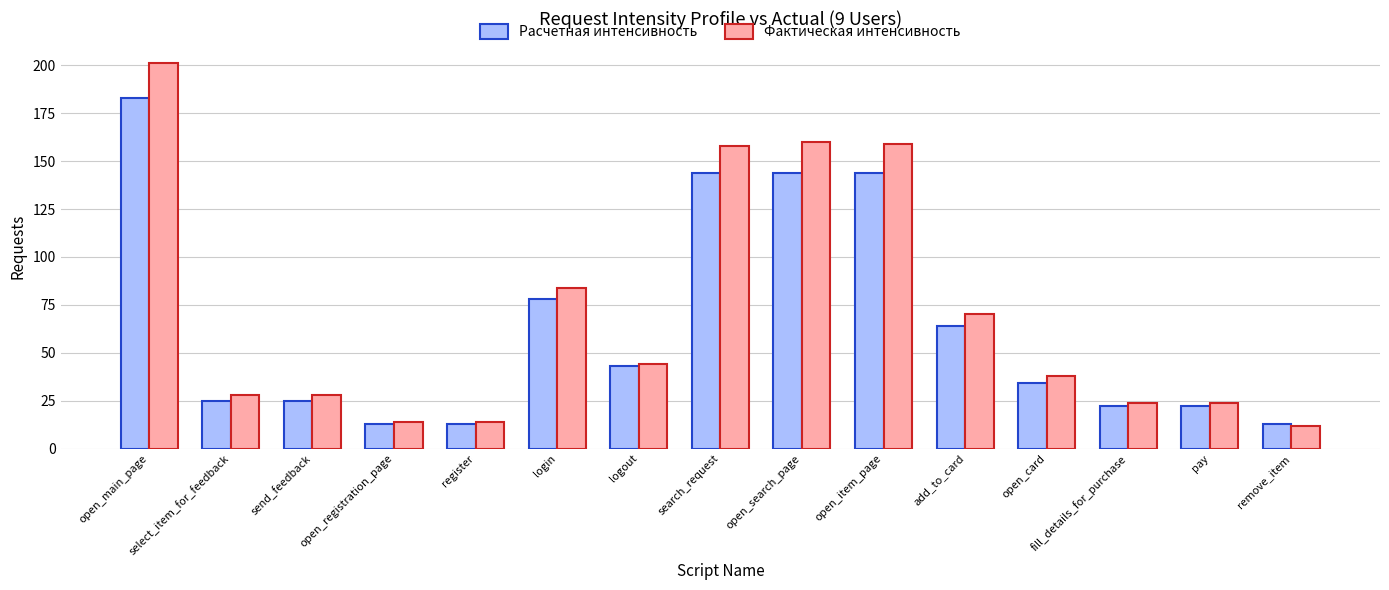

What is the total value across all series at open_search_page?

304